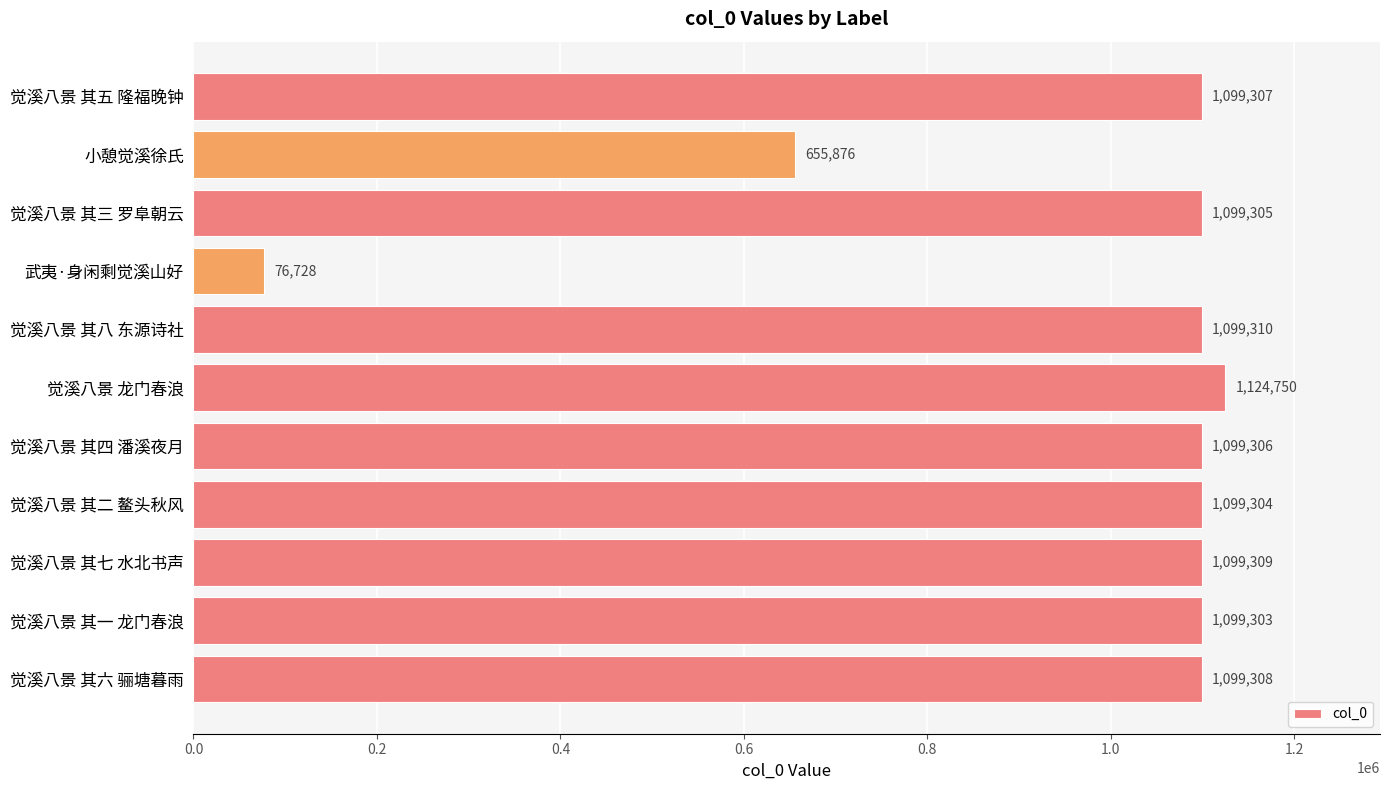

What is the change in value from 武夷·身闲剩觉溪山好 to 觉溪八景 其六 骊塘暮雨?

+1022580